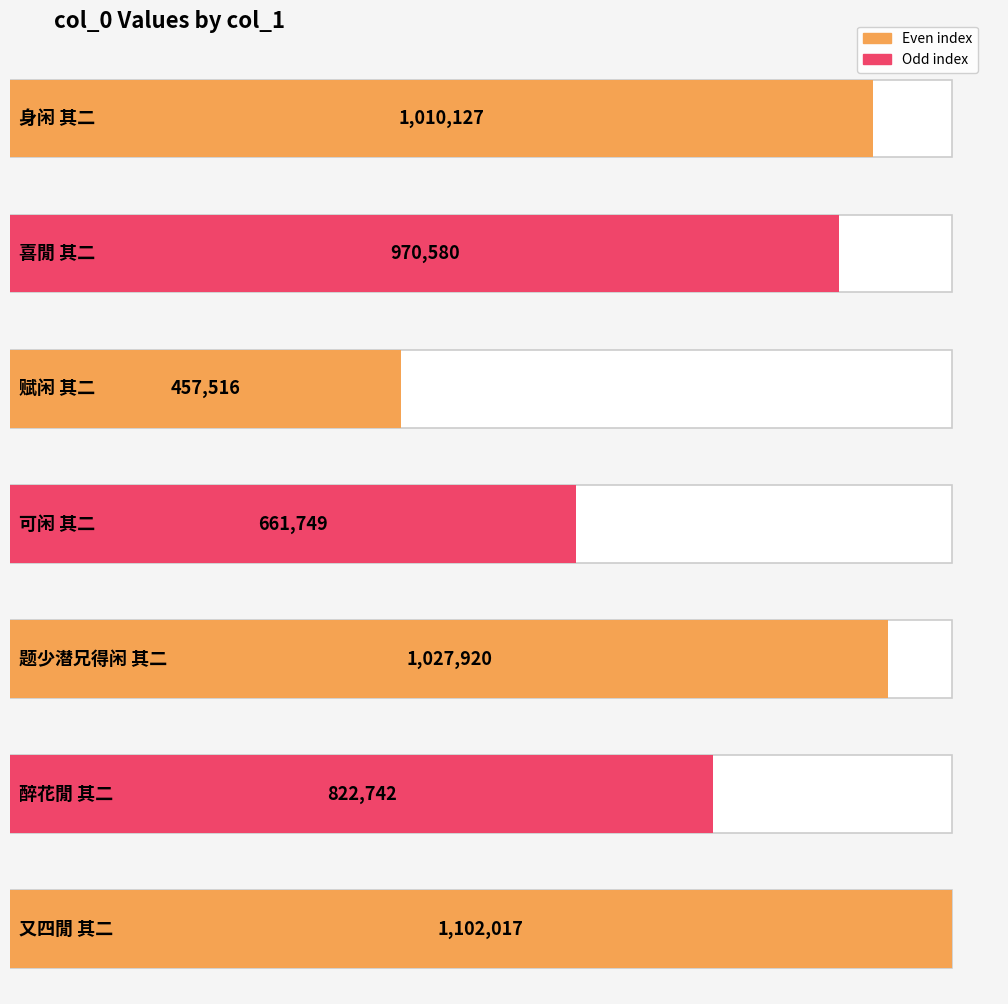

Rank the categories by value from highest to lowest.

又四閒 其二, 题少潜兄得闲 其二, 身闲 其二, 喜閒 其二, 醉花閒 其二, 可闲 其二, 赋闲 其二